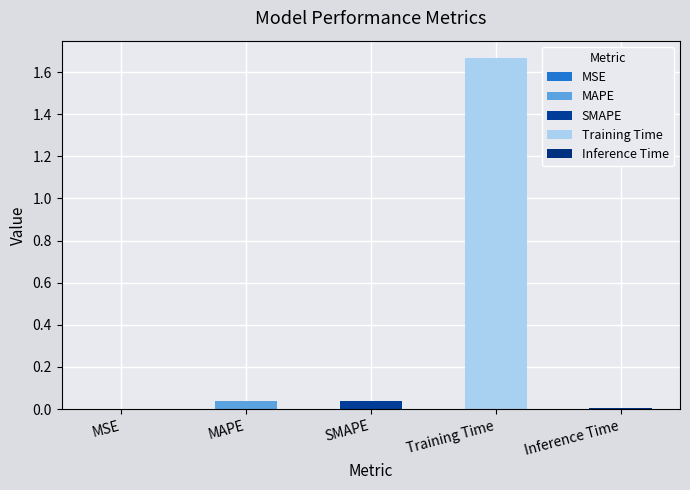

List the labels in order of value, smallest first.

MSE, Inference Time, MAPE, SMAPE, Training Time